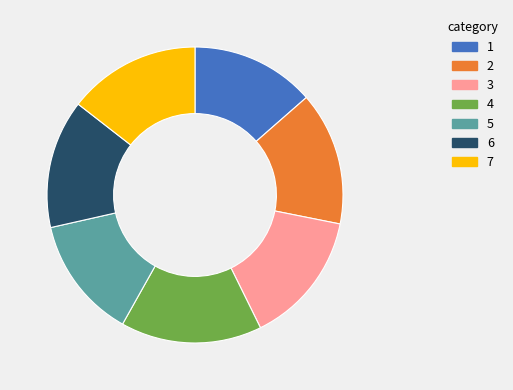

Which slice is the largest?

4